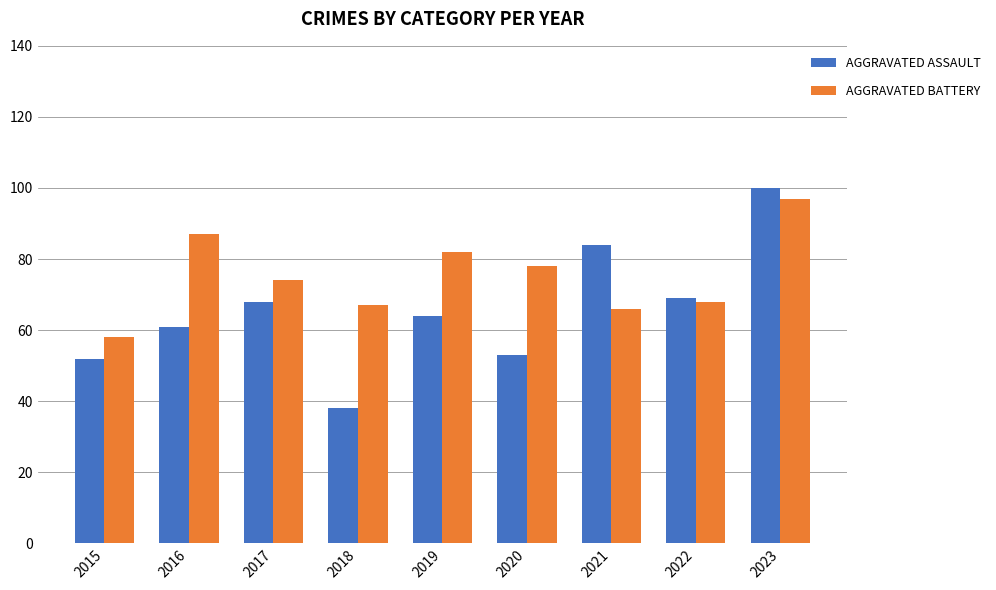

What is the difference between the highest and lowest values at 2017?

6